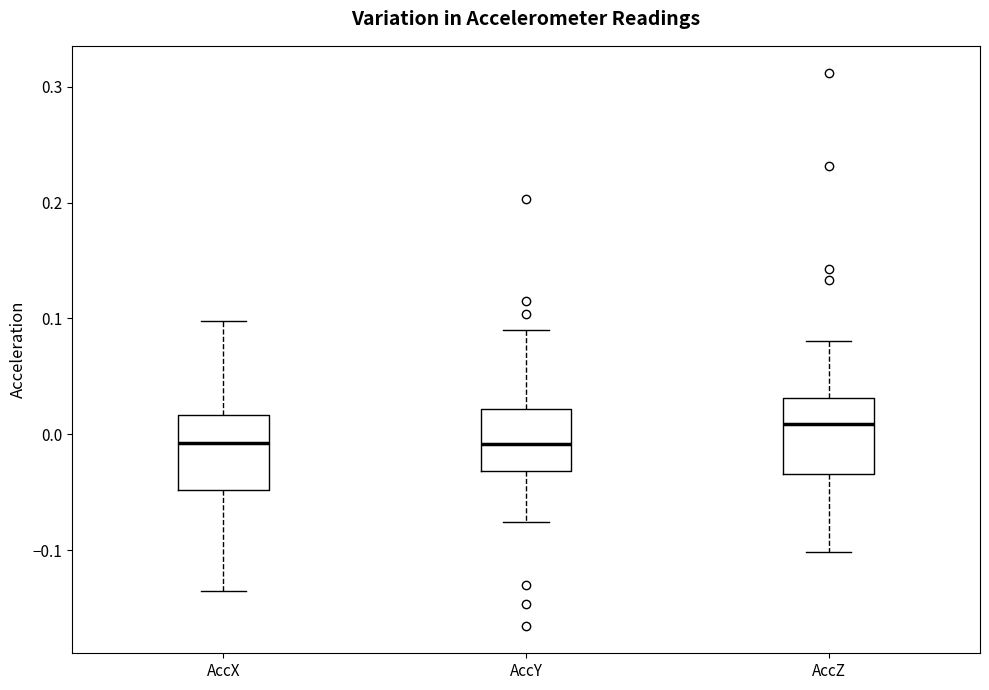

Where is the lower edge of the box for AccX on the y-axis? The values are not printed on the chart, so give them approximately, as read against the axis.

-0.05